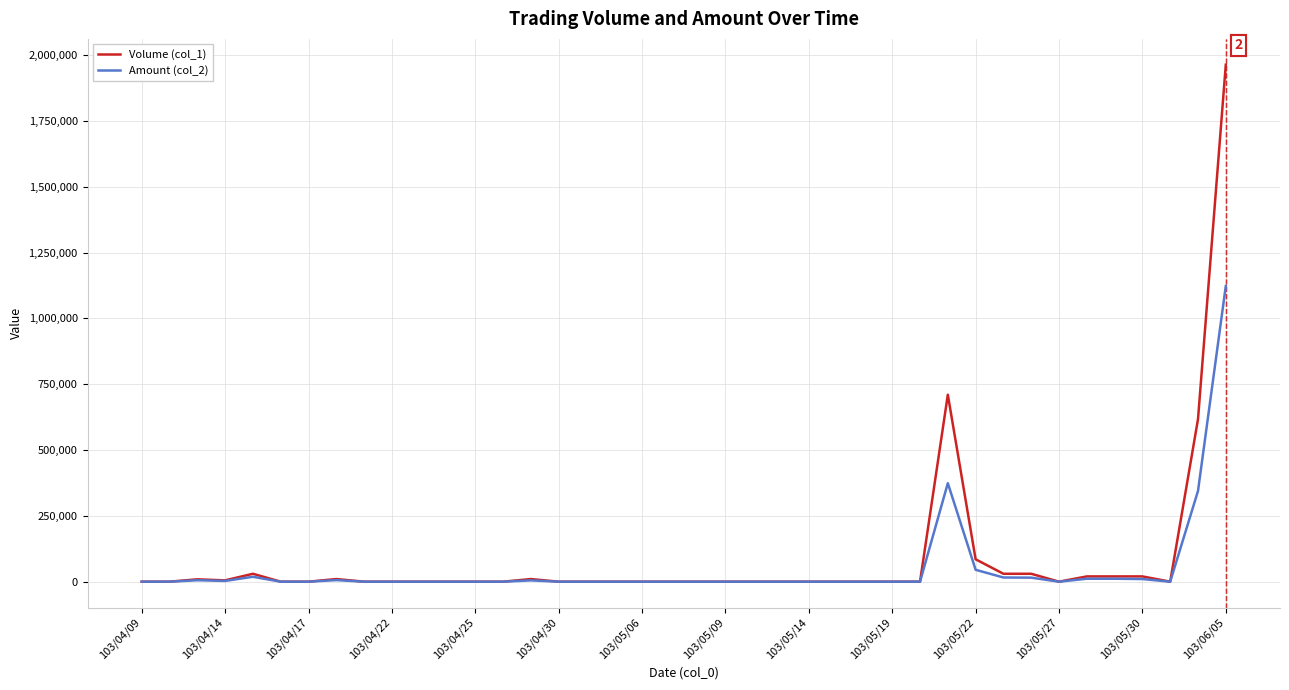

What is the greatest value displayed?

1963000